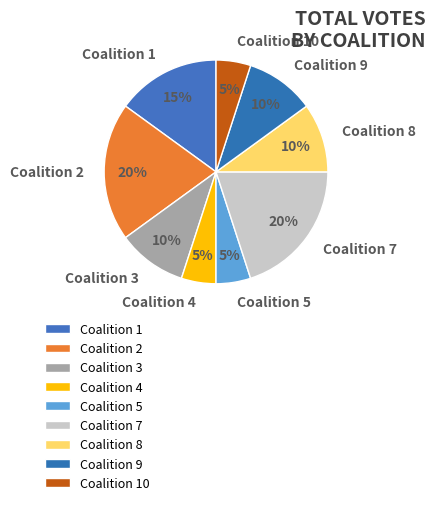

Is the sum of Coalition 10 and Coalition 5 greater than half?

No